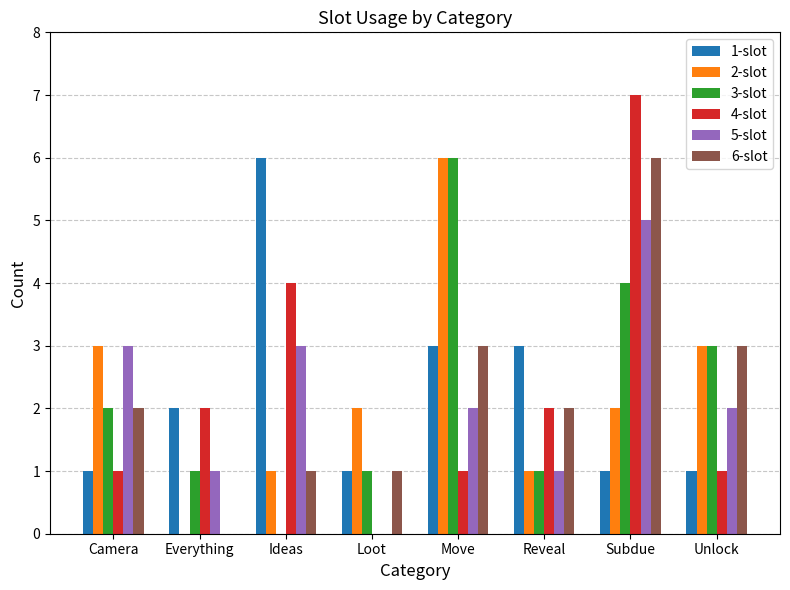

Are the bars horizontal?

No